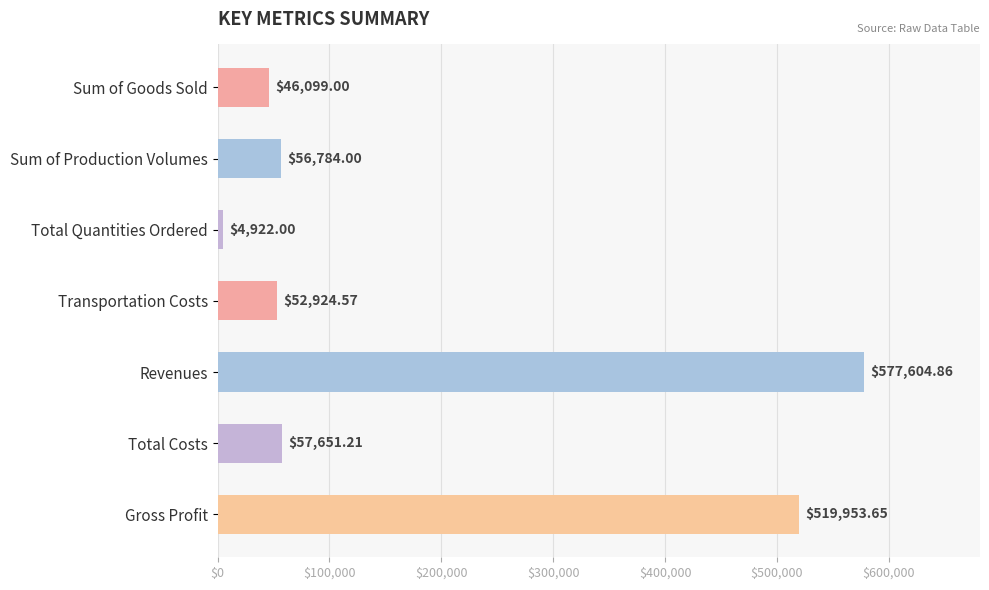

Rank the categories by value from lowest to highest.

Total Quantities Ordered, Sum of Goods Sold, Transportation Costs, Sum of Production Volumes, Total Costs, Gross Profit, Revenues